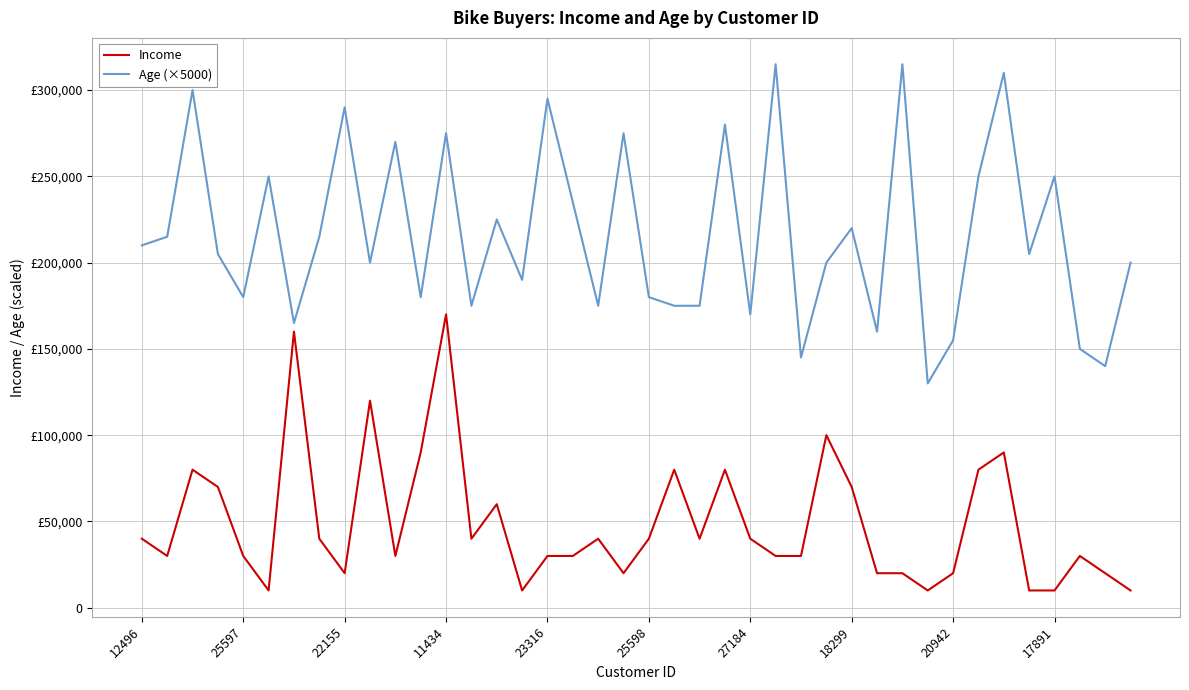

Is this an area chart (filled region under the line)?

No